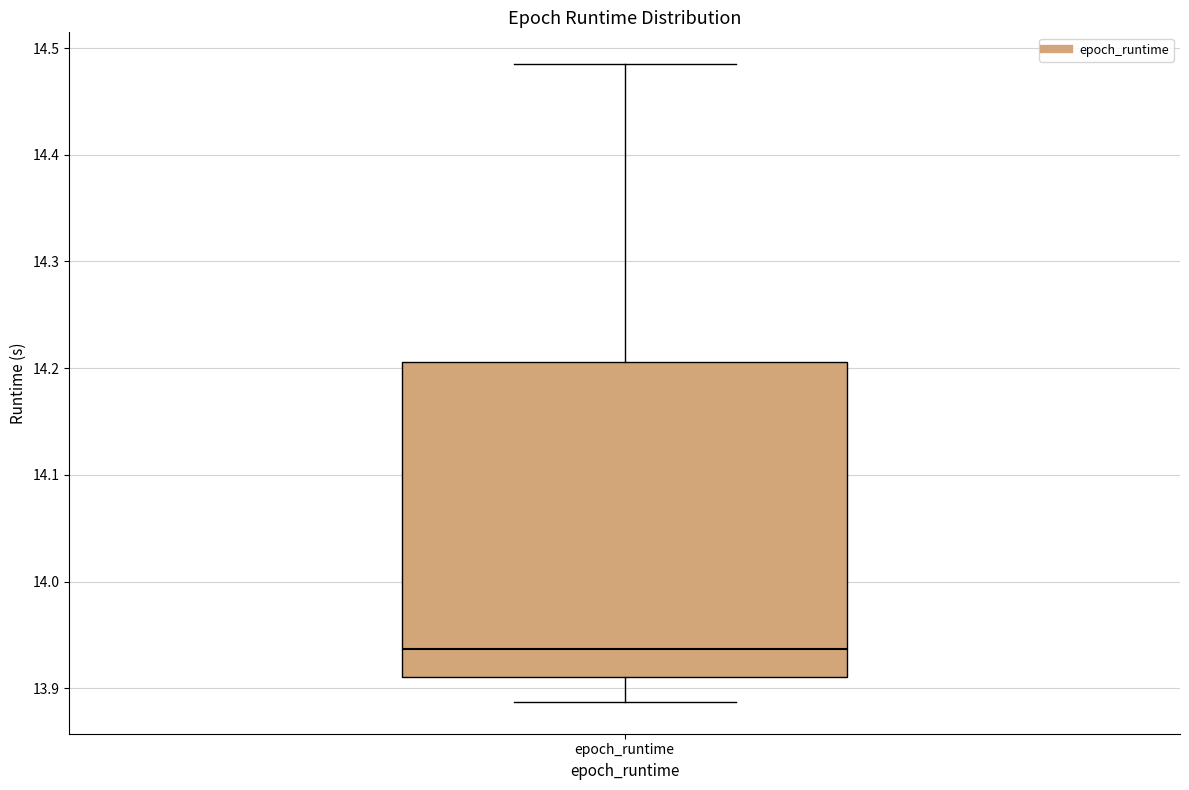

Transcribe this box plot: give where the median line is, the range the box spans, and where the two whiskers end, as read against the y-axis. The values are not printed on the chart, so give them approximately, as read against the axis.

median 13.94, box 13.91 to 14.21, whiskers 13.89 to 14.48